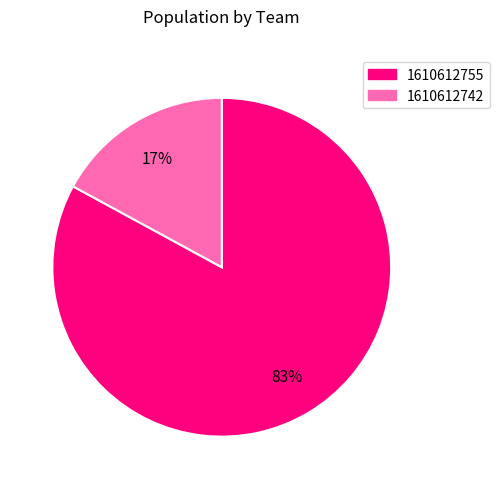

To the nearest percent, what is the combined percentage of 1610612742 and 1610612755?

100%